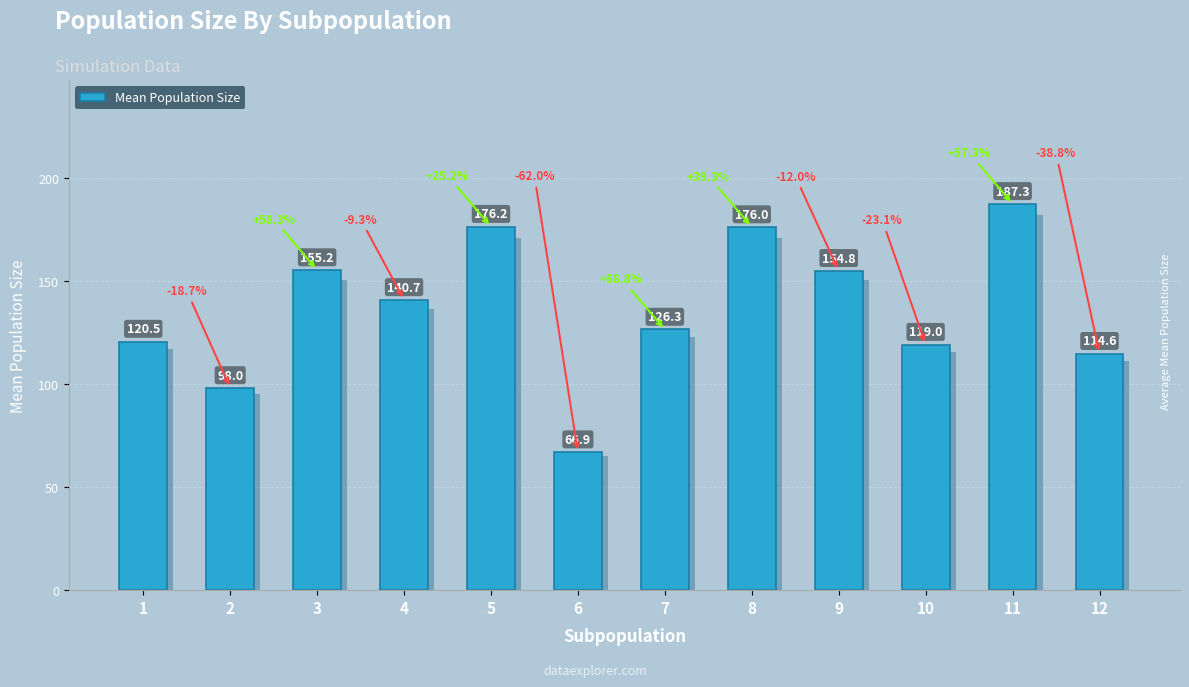

What is the difference between the maximum and minimum values?

120.3